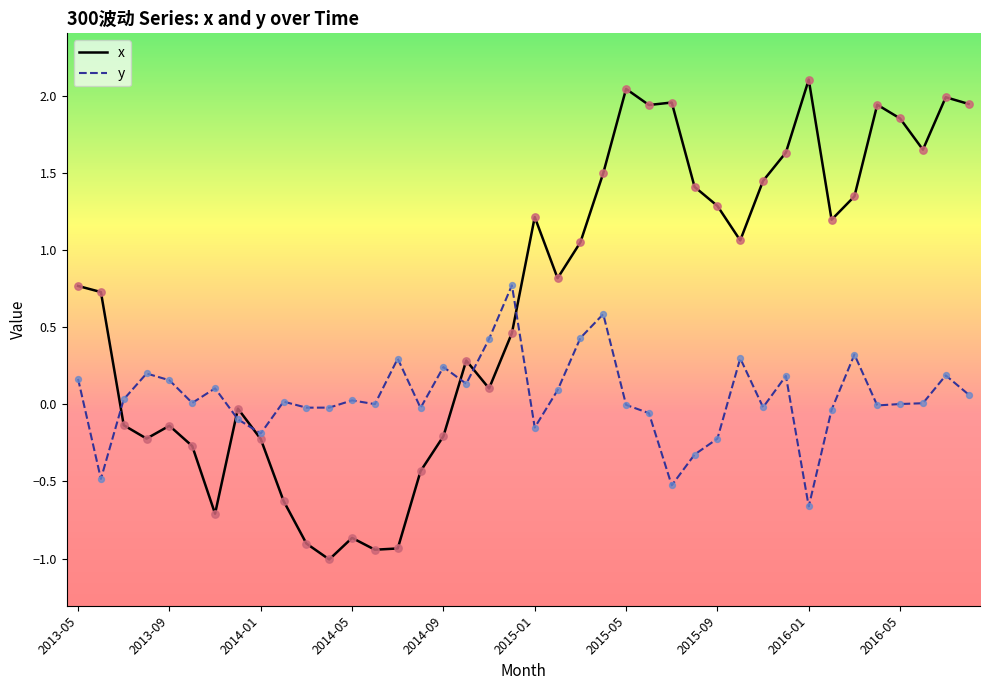

Which series has the largest total across all categories?

x